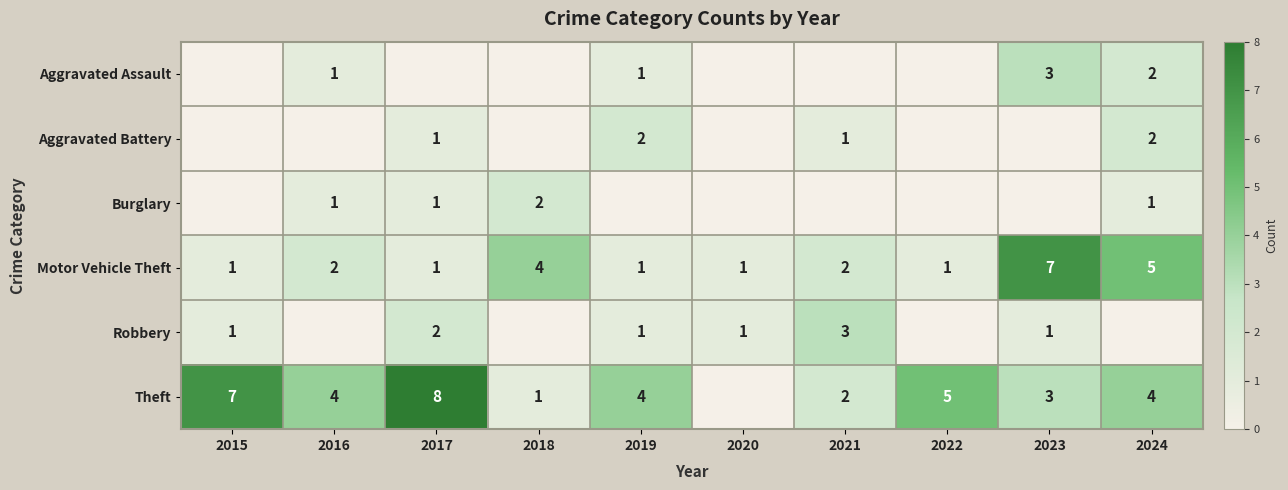

The Aggravated Battery series shows 1 at 2019. True or false?

False